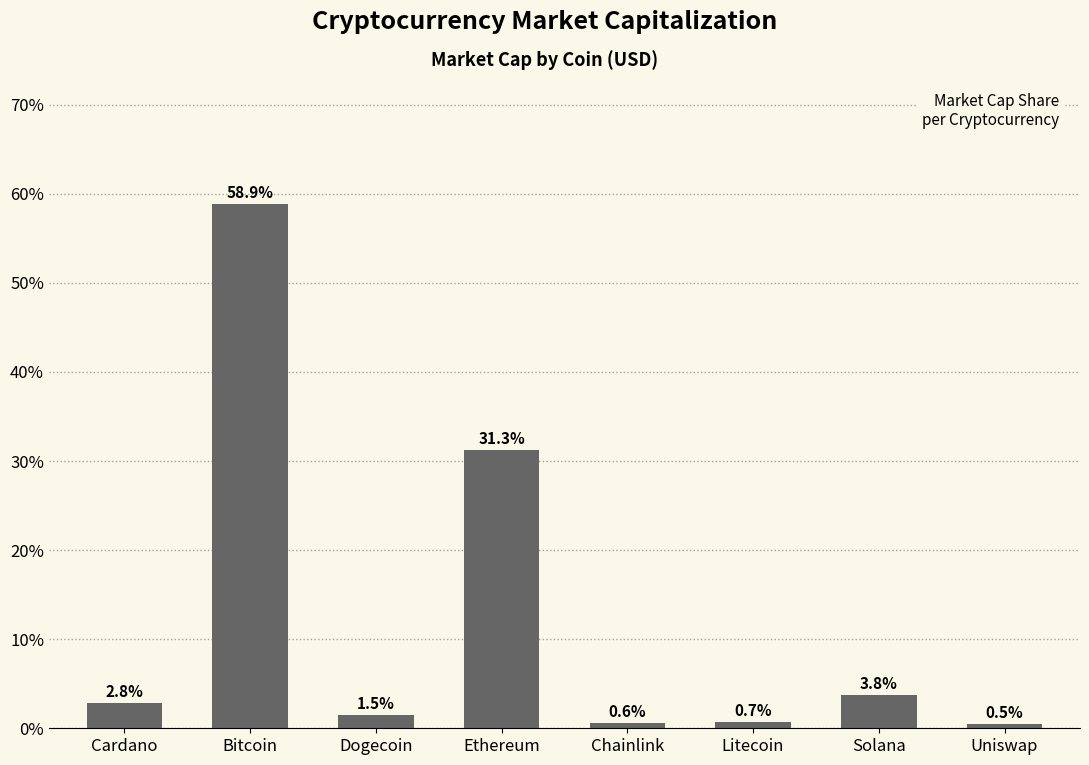

What is the difference between the second highest and minimum values?

30.8